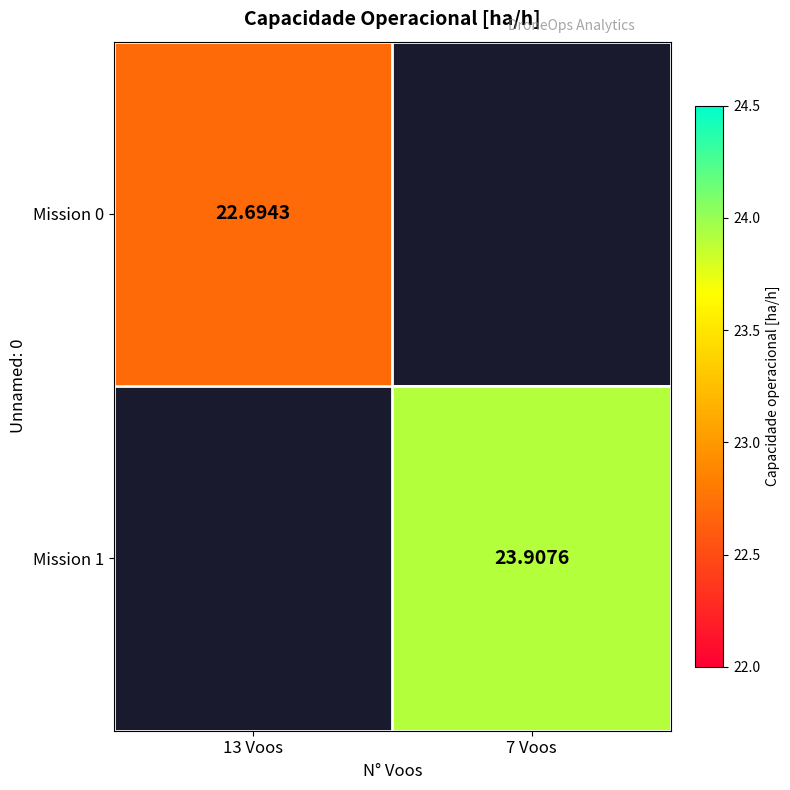

List the labels in order of Mission 0 value, largest first.

13 Voos, 7 Voos